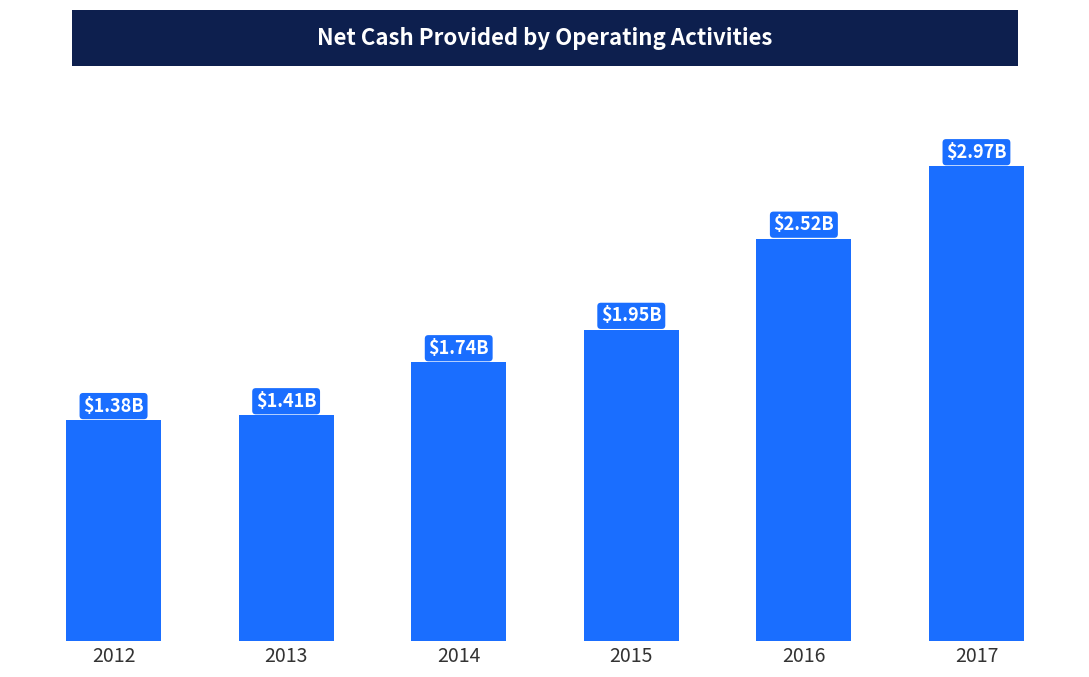

Is it true that the value at 2014 is 2539099854?

False